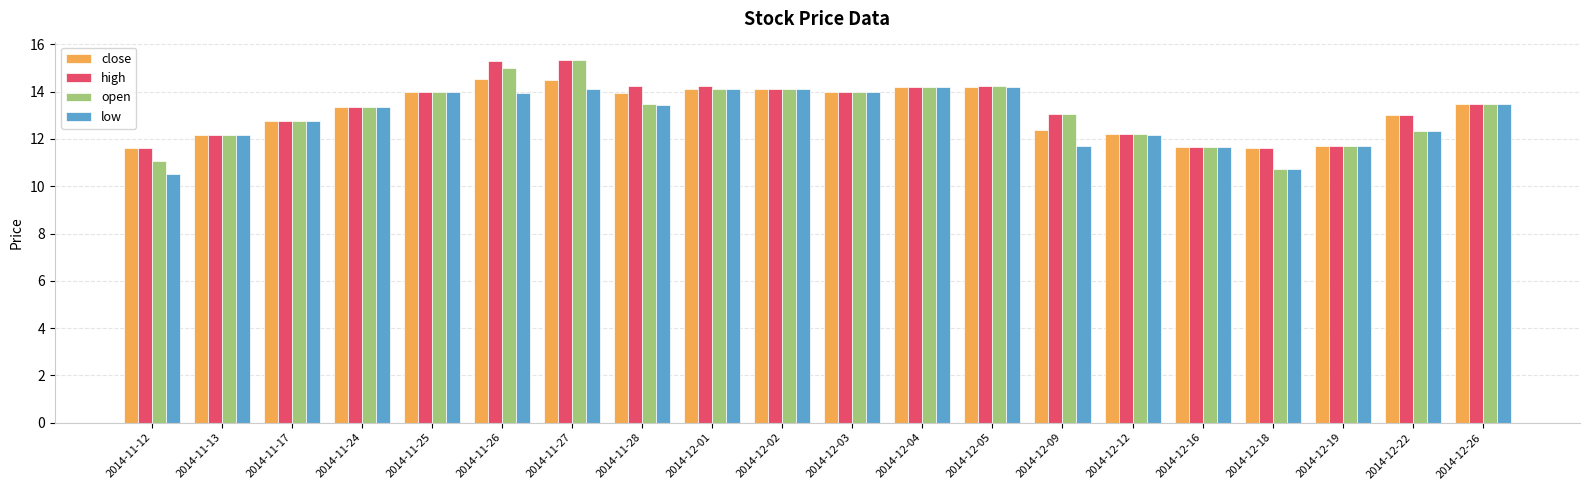

What position from the right is 2014-12-05?

8